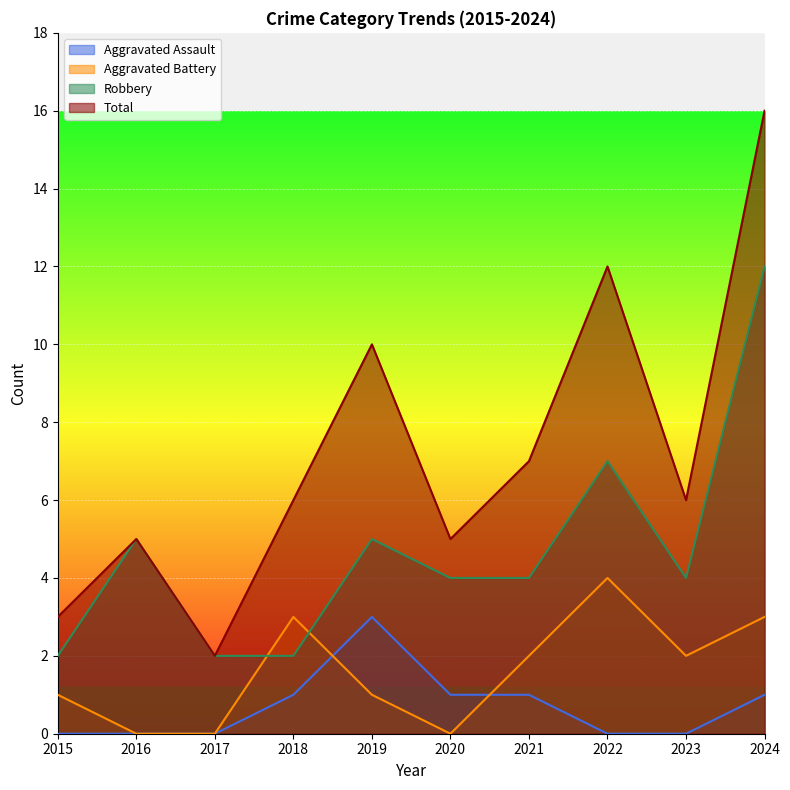

The Robbery series shows 7 at 2022. True or false?

True